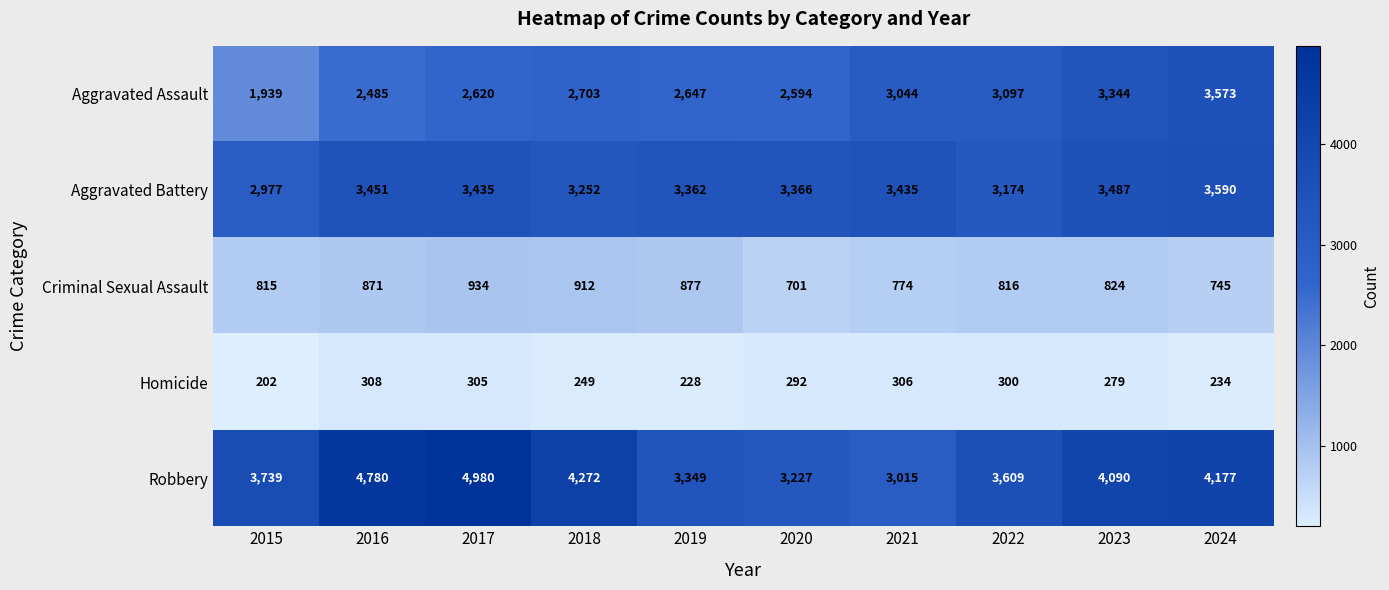

At 2015, list the series in order from smallest to largest.

Homicide, Criminal Sexual Assault, Aggravated Assault, Aggravated Battery, Robbery